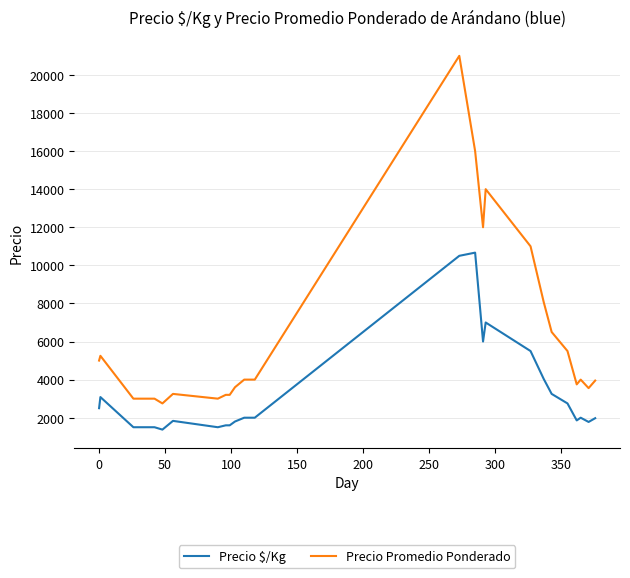

List the series in order of their overall mean, highest first.

Precio Promedio Ponderado, Precio $/Kg